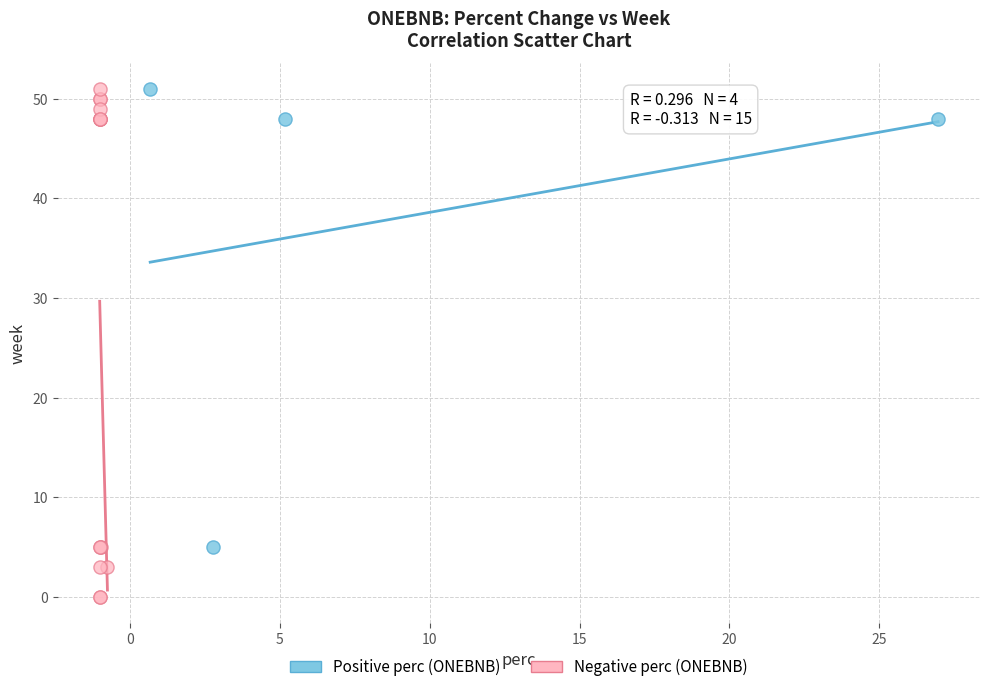

Which series has the widest spread of Y values?

Negative perc (ONEBNB)